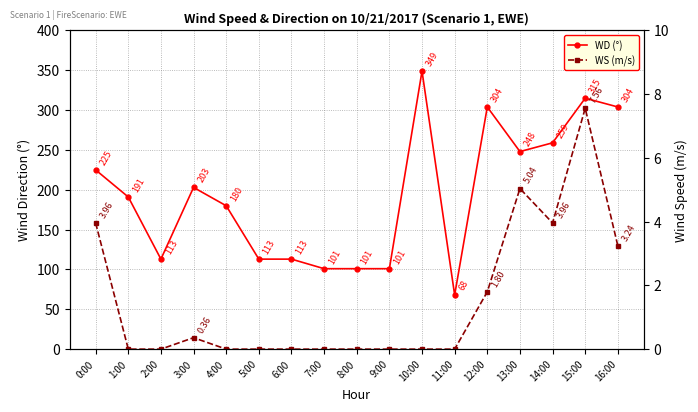

What is the difference between the second highest and second lowest values in the WD series?

214.0